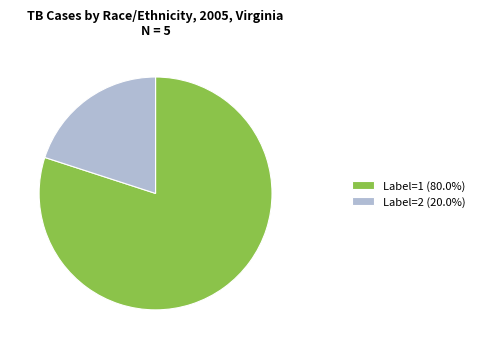

Does Label=1 (80.0%) represent more than half of the total?

Yes